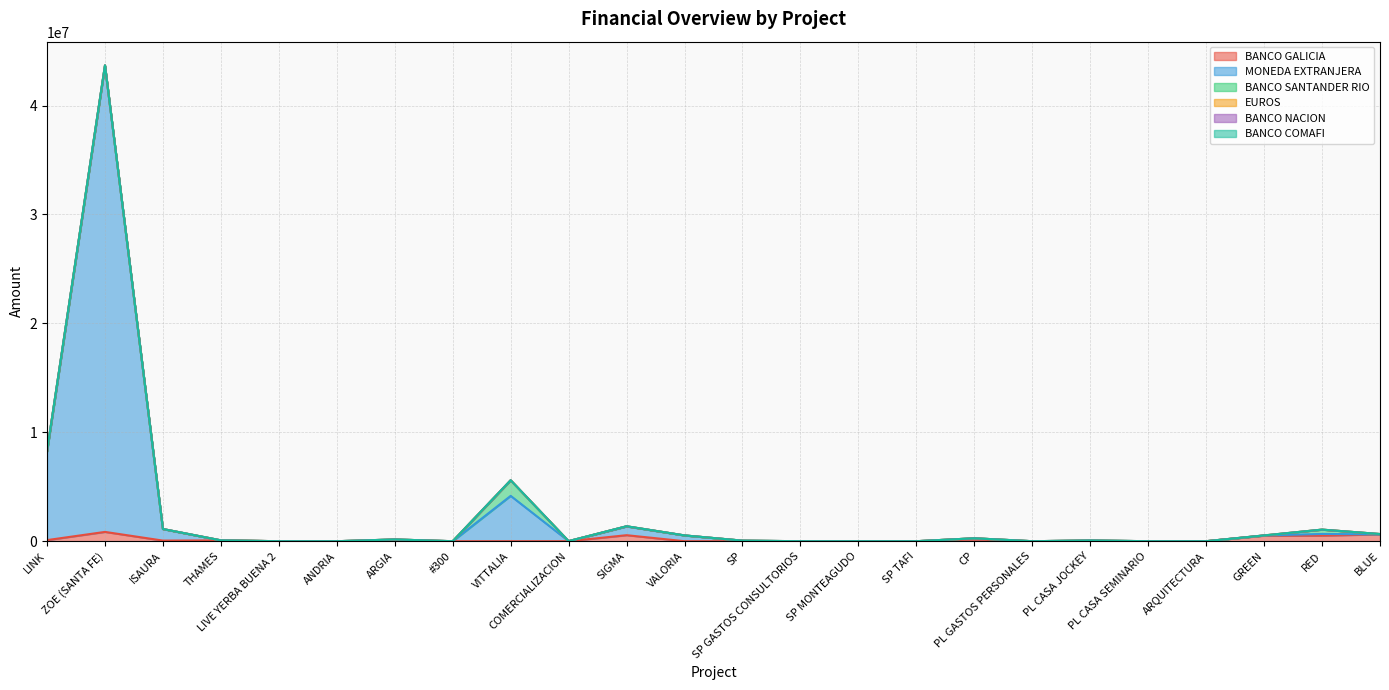

Which series has the largest total across all categories?

MONEDA EXTRANJERA